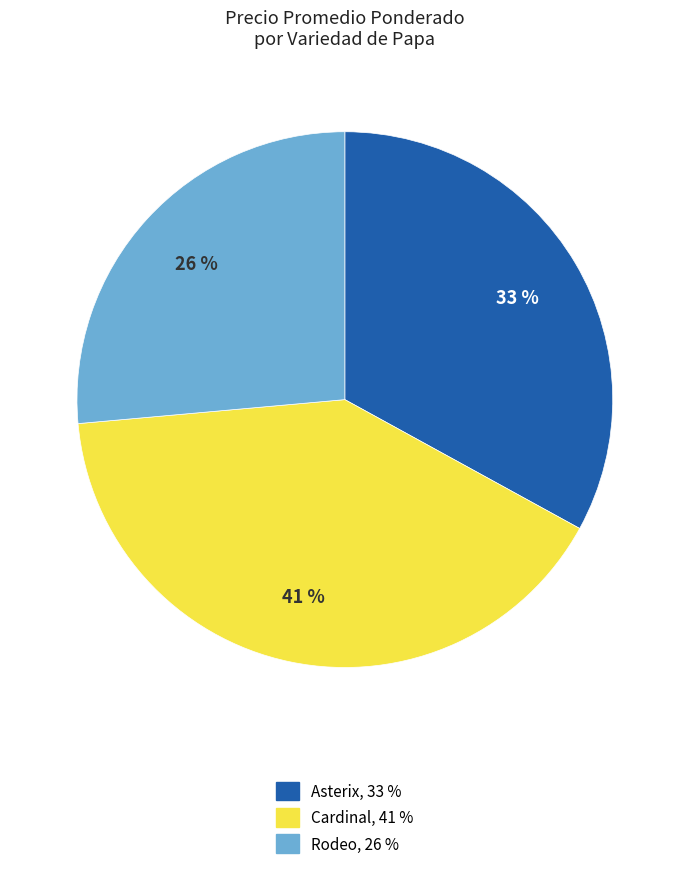

What is the smallest slice in the pie chart?

Rodeo